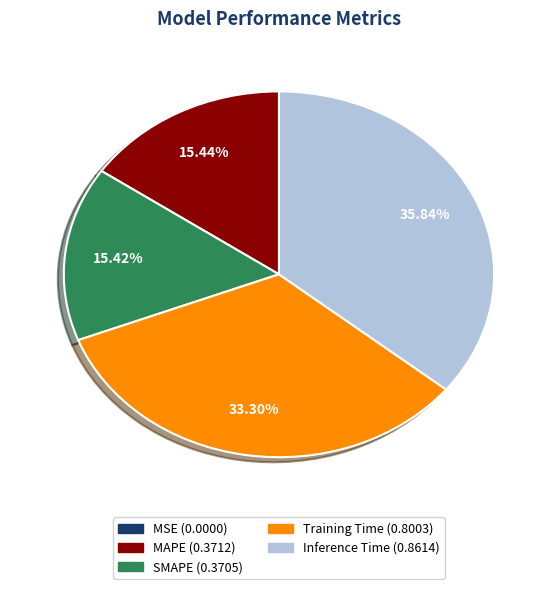

Is there any slice that represents more than half of the pie?

No